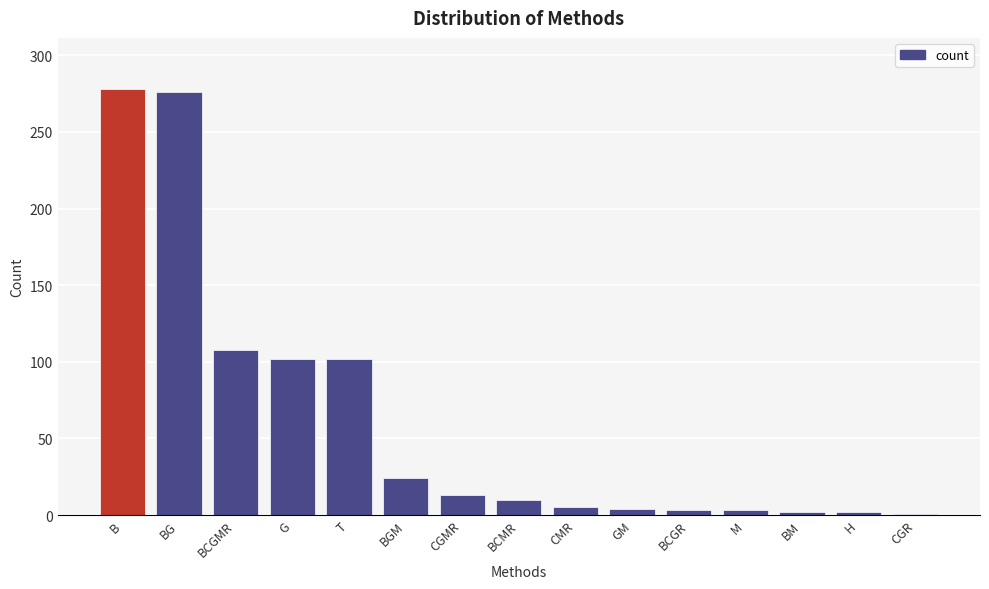

What is the greatest value displayed?

278